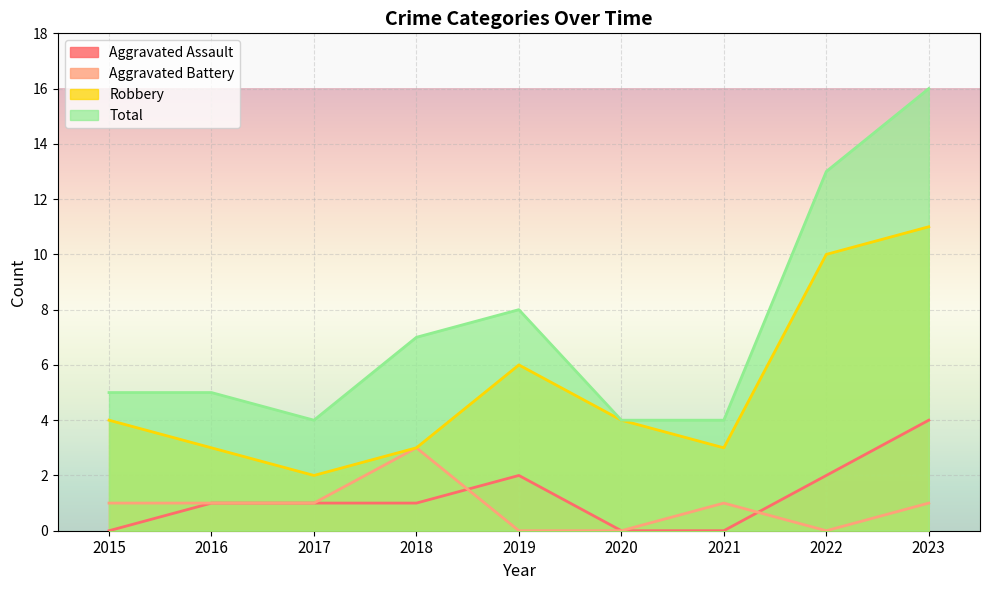

Between 2021 and 2015, which is larger?

2021